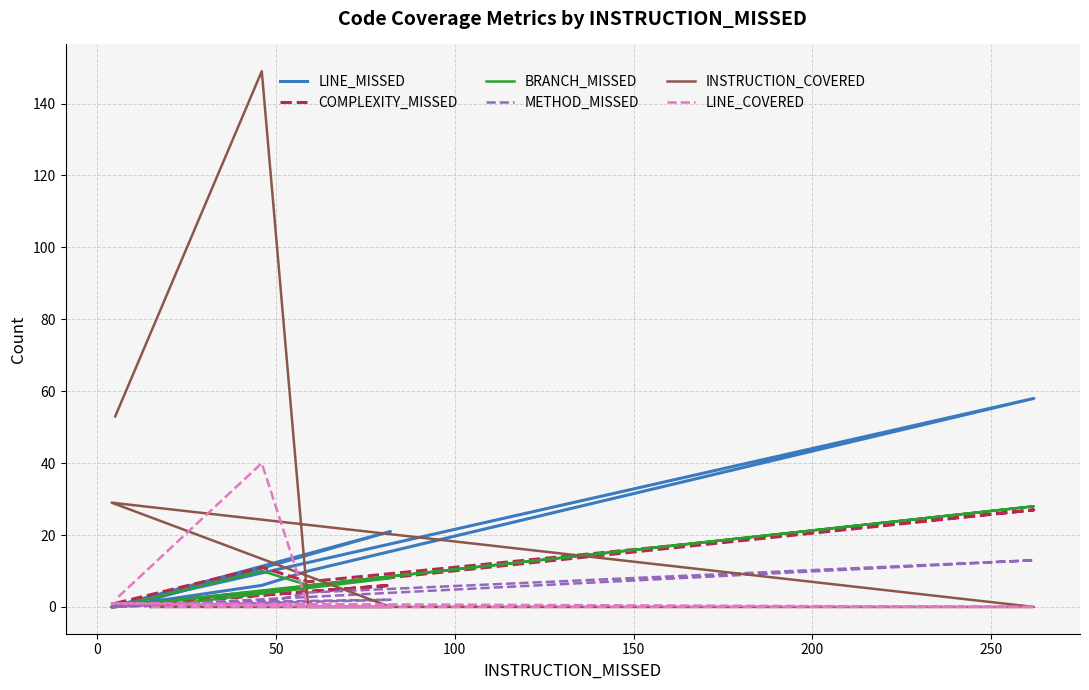

At which category does COMPLEXITY_MISSED reach its first local valley?

50